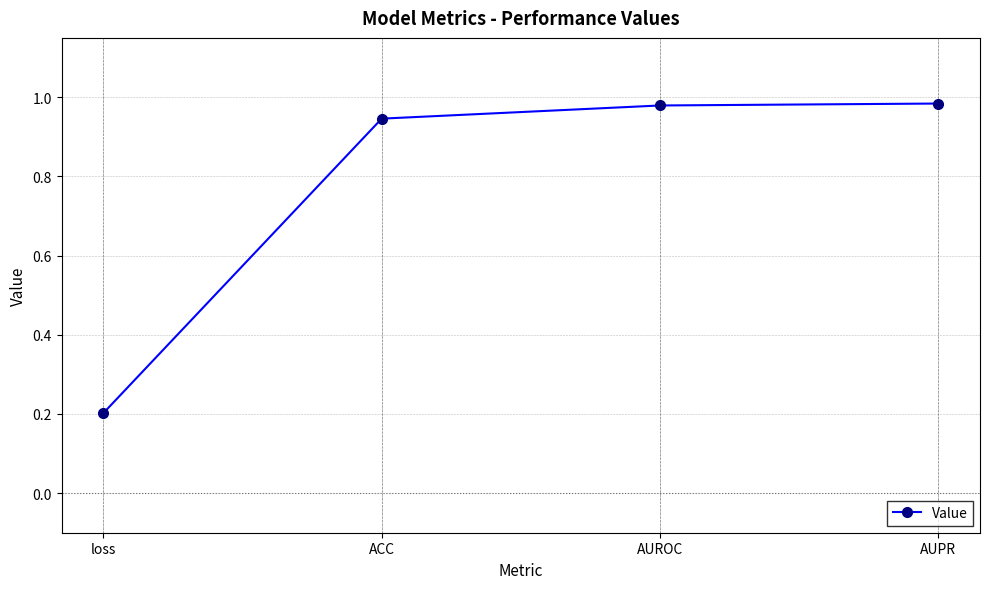

At which category does the chart reach its minimum across all series?

loss